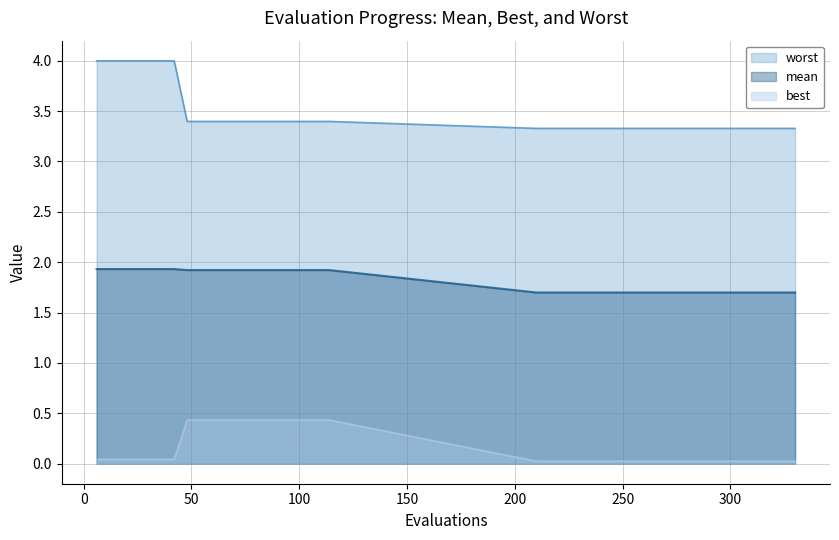

Rank the categories by mean value from highest to lowest.

6, 12, 18, 24, 30, 36, 42, 48, 54, 60, 66, 72, 78, 84, 90, 96, 102, 108, 114, 210, 216, 222, 228, 234, 240, 246, 252, 258, 264, 270, 276, 282, 288, 294, 300, 306, 312, 318, 324, 330